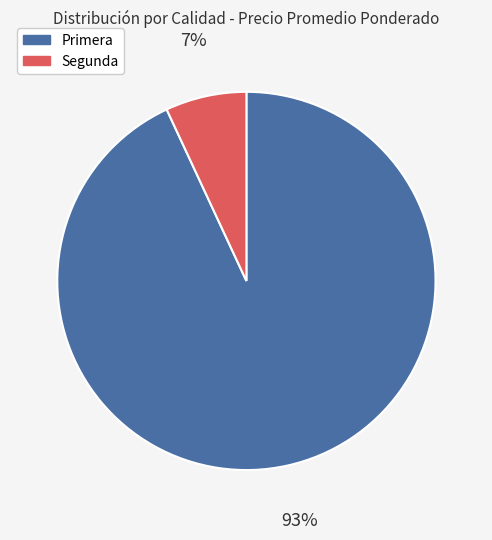

To the nearest percent, what is the combined percentage of Primera and Segunda?

100%